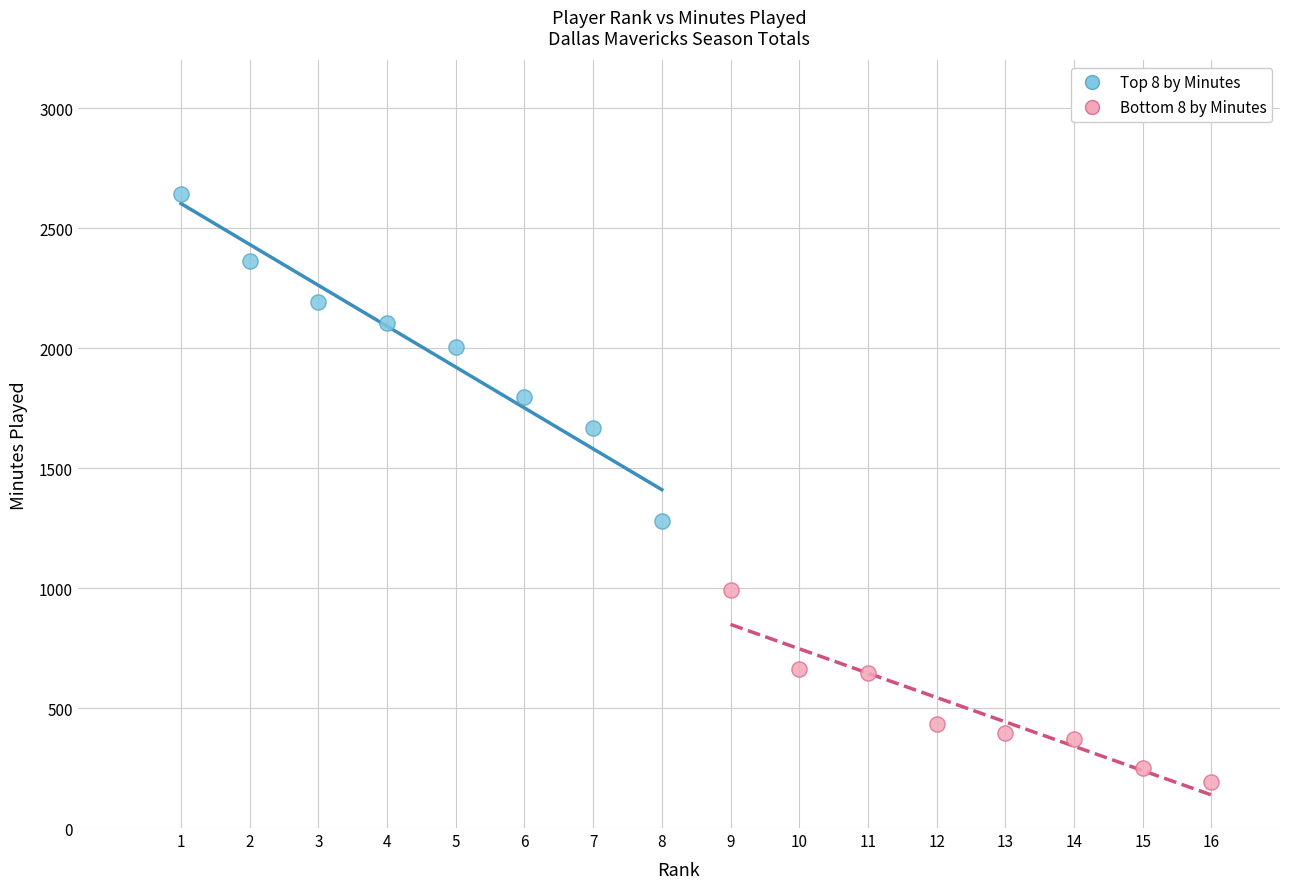

What are all the series names shown in the legend?

Top 8 by Minutes, Bottom 8 by Minutes